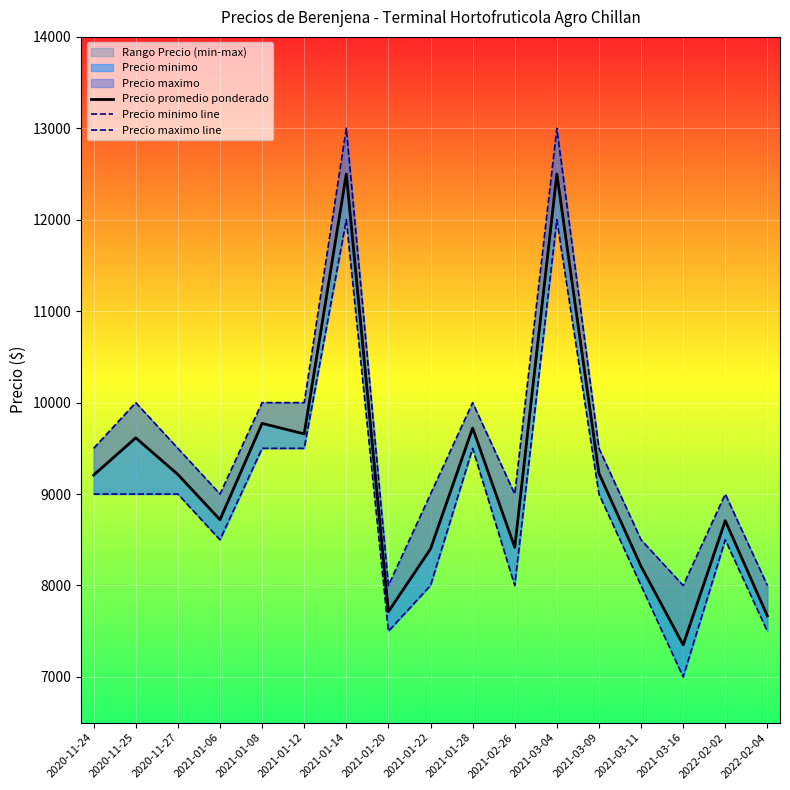

Is it true that Precio minimo line equals 11779 at 2022-02-02?

False